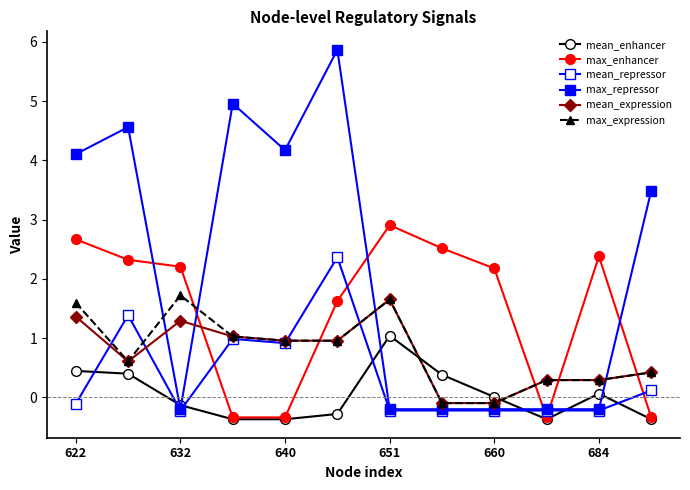

How many values in max_repressor are above zero?

6